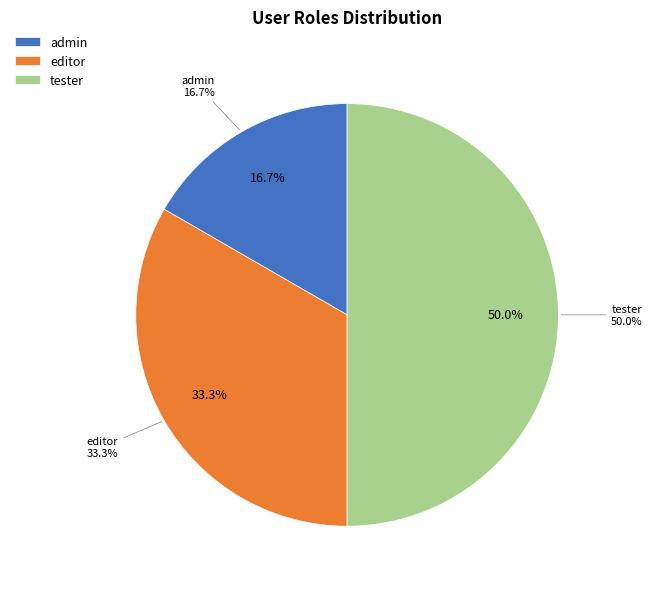

Rank the categories by value from highest to lowest.

tester, editor, admin